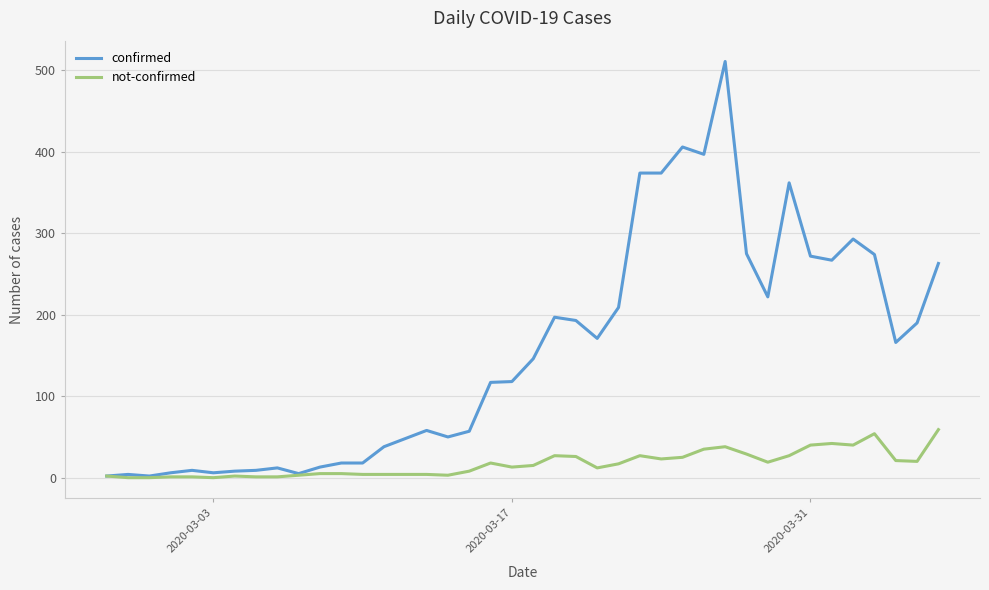

Which series has the widest spread of values?

confirmed